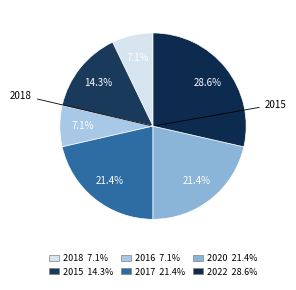

To the nearest percent, what is the combined percentage of 2017 and 2018?

29%